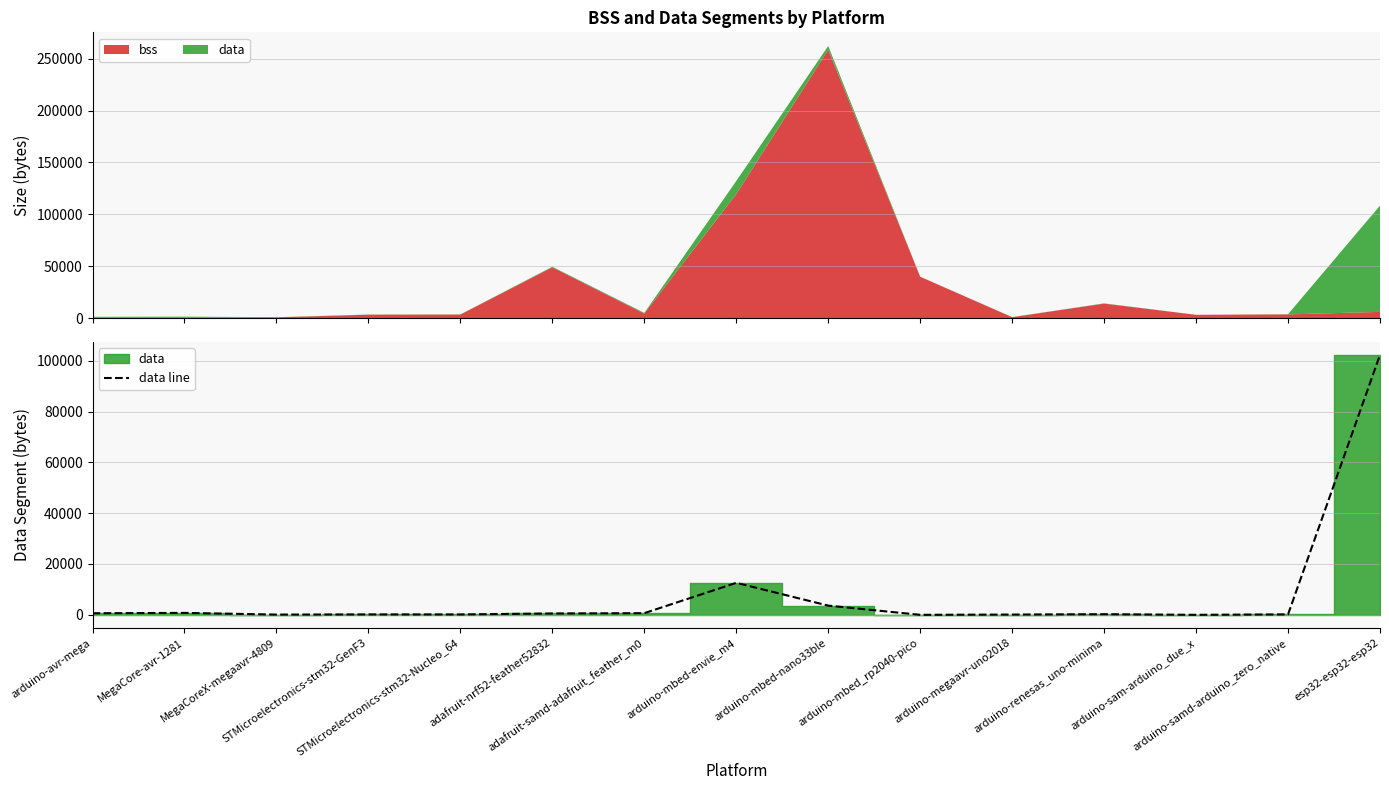

What is the change in value from MegaCoreX-megaavr-4809 to arduino-renesas_uno-minima?

+158